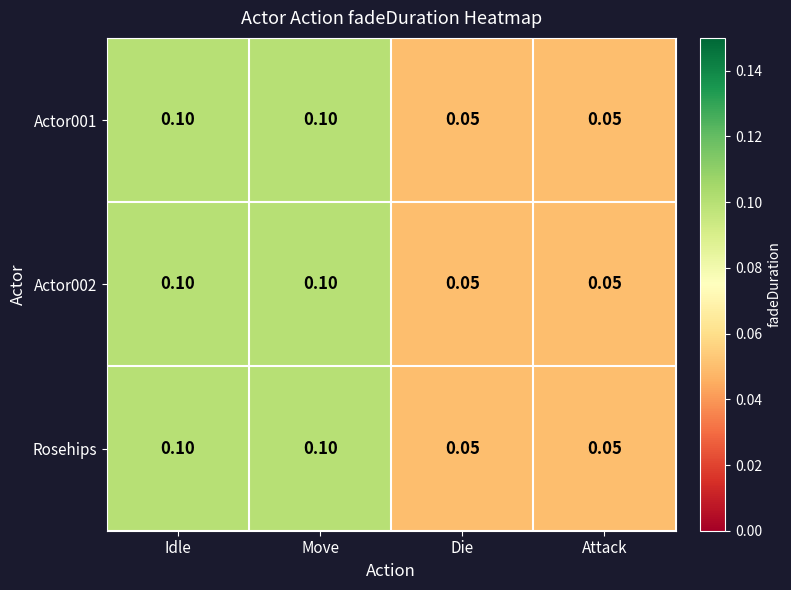

Is the value of Actor002 at Die greater than the value of Rosehips at Idle?

No